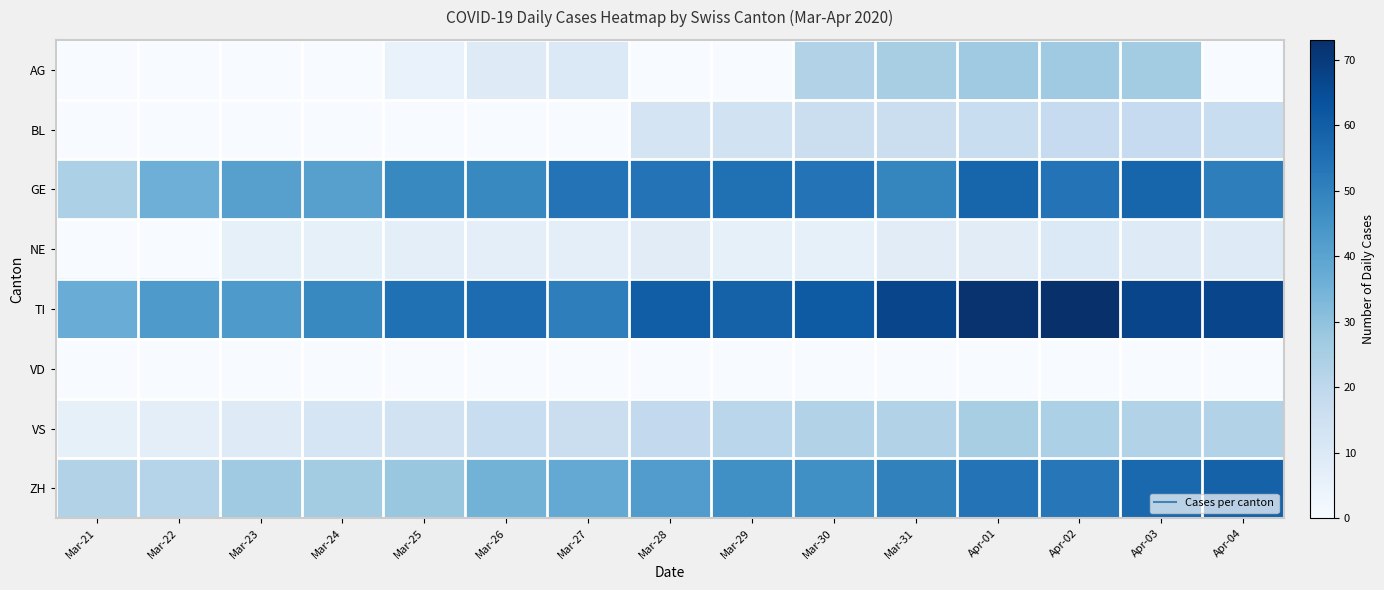

Reading left to right, extract all data points from this chart.

AG: Mar-21=0	Mar-22=0	Mar-23=0	Mar-24=0	Mar-25=5	Mar-26=9	Mar-27=10	Mar-28=0	Mar-29=0	Mar-30=23	Mar-31=25	Apr-01=27	Apr-02=27	Apr-03=26	Apr-04=0
BL: Mar-21=0	Mar-22=0	Mar-23=0	Mar-24=0	Mar-25=0	Mar-26=0	Mar-27=0	Mar-28=13	Mar-29=14	Mar-30=16	Mar-31=16	Apr-01=17	Apr-02=18	Apr-03=18	Apr-04=17
GE: Mar-21=24	Mar-22=36	Mar-23=41	Mar-24=41	Mar-25=48	Mar-26=48	Mar-27=54	Mar-28=54	Mar-29=55	Mar-30=54	Mar-31=49	Apr-01=58	Apr-02=54	Apr-03=58	Apr-04=51
NE: Mar-21=0	Mar-22=0	Mar-23=6	Mar-24=6	Mar-25=7	Mar-26=7	Mar-27=7	Mar-28=8	Mar-29=6	Mar-30=6	Mar-31=8	Apr-01=8	Apr-02=10	Apr-03=9	Apr-04=9
TI: Mar-21=37	Mar-22=43	Mar-23=43	Mar-24=48	Mar-25=55	Mar-26=56	Mar-27=51	Mar-28=60	Mar-29=59	Mar-30=61	Mar-31=67	Apr-01=72	Apr-02=73	Apr-03=67	Apr-04=67
VD: Mar-21=0	Mar-22=0	Mar-23=0	Mar-24=0	Mar-25=0	Mar-26=0	Mar-27=0	Mar-28=0	Mar-29=0	Mar-30=0	Mar-31=0	Apr-01=0	Apr-02=0	Apr-03=0	Apr-04=0
VS: Mar-21=6	Mar-22=7	Mar-23=9	Mar-24=12	Mar-25=14	Mar-26=17	Mar-27=16	Mar-28=19	Mar-29=21	Mar-30=23	Mar-31=23	Apr-01=25	Apr-02=24	Apr-03=23	Apr-04=23
ZH: Mar-21=23	Mar-22=22	Mar-23=27	Mar-24=26	Mar-25=28	Mar-26=35	Mar-27=38	Mar-28=42	Mar-29=46	Mar-30=46	Mar-31=50	Apr-01=54	Apr-02=53	Apr-03=57	Apr-04=59